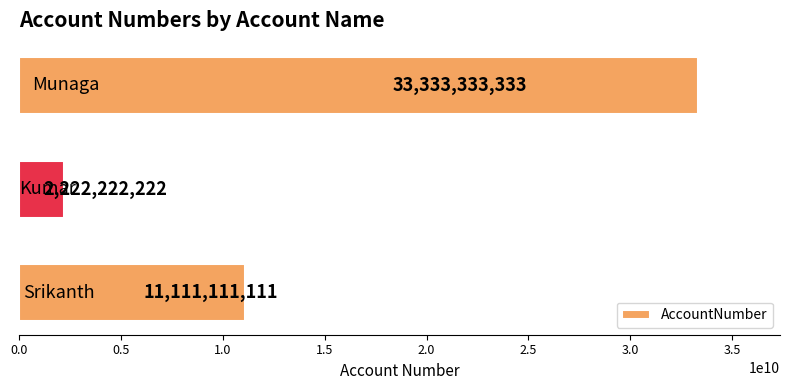

Reading bottom to top, extract all data points from this chart.

11111111111	2222222222	33333333333